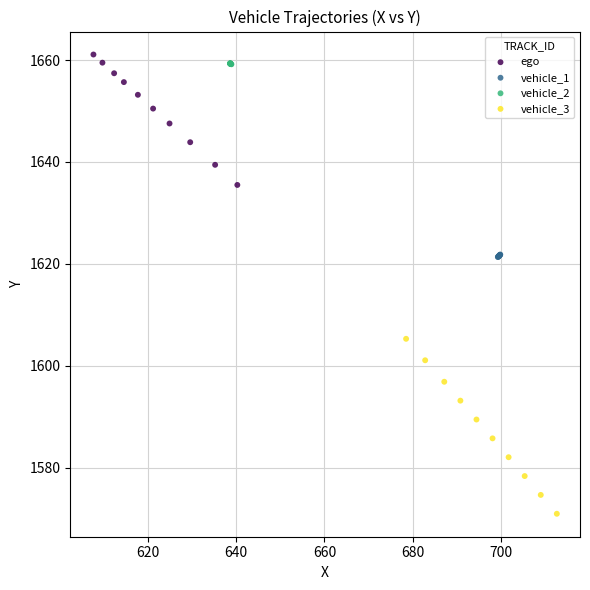

Which series reaches the minimum Y coordinate?

vehicle_3